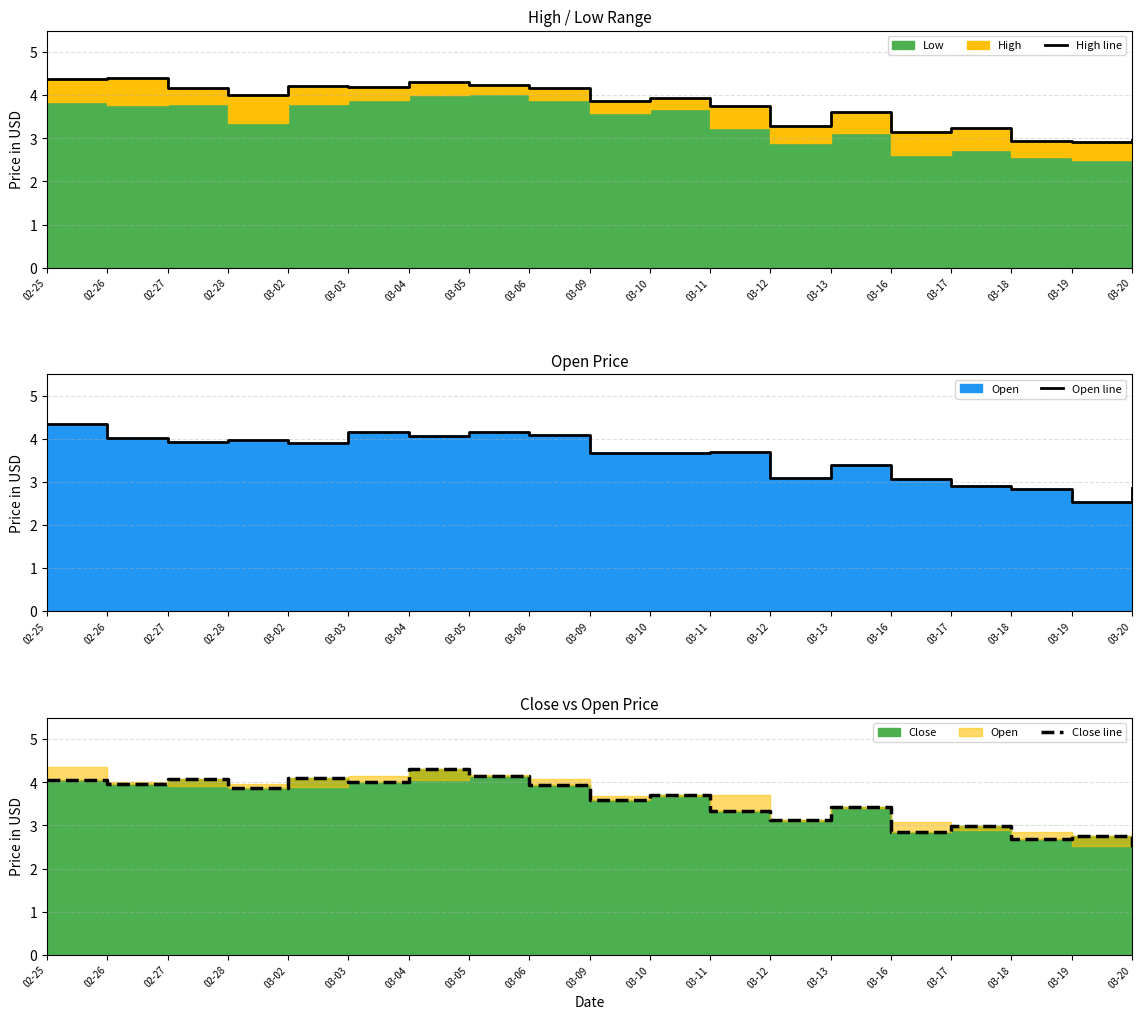

Reading right to left, transcribe all the data shown in this chart.

High line: 03-20=3.0	03-19=2.9	03-18=3.0	03-17=3.2	03-16=3.1	03-13=3.6	03-12=3.3	03-11=3.8	03-10=3.9	03-09=3.9	03-06=4.2	03-05=4.2	03-04=4.3	03-03=4.2	03-02=4.2	02-28=4.0	02-27=4.2	02-26=4.4	02-25=4.4
Open line: 03-20=2.9	03-19=2.5	03-18=2.8	03-17=2.9	03-16=3.1	03-13=3.4	03-12=3.1	03-11=3.7	03-10=3.7	03-09=3.7	03-06=4.1	03-05=4.2	03-04=4.1	03-03=4.2	03-02=3.9	02-28=4.0	02-27=3.9	02-26=4.0	02-25=4.3
Close line: 03-20=2.5	03-19=2.8	03-18=2.7	03-17=3.0	03-16=2.9	03-13=3.4	03-12=3.1	03-11=3.3	03-10=3.7	03-09=3.6	03-06=3.9	03-05=4.1	03-04=4.3	03-03=4.0	03-02=4.1	02-28=3.9	02-27=4.1	02-26=4.0	02-25=4.1